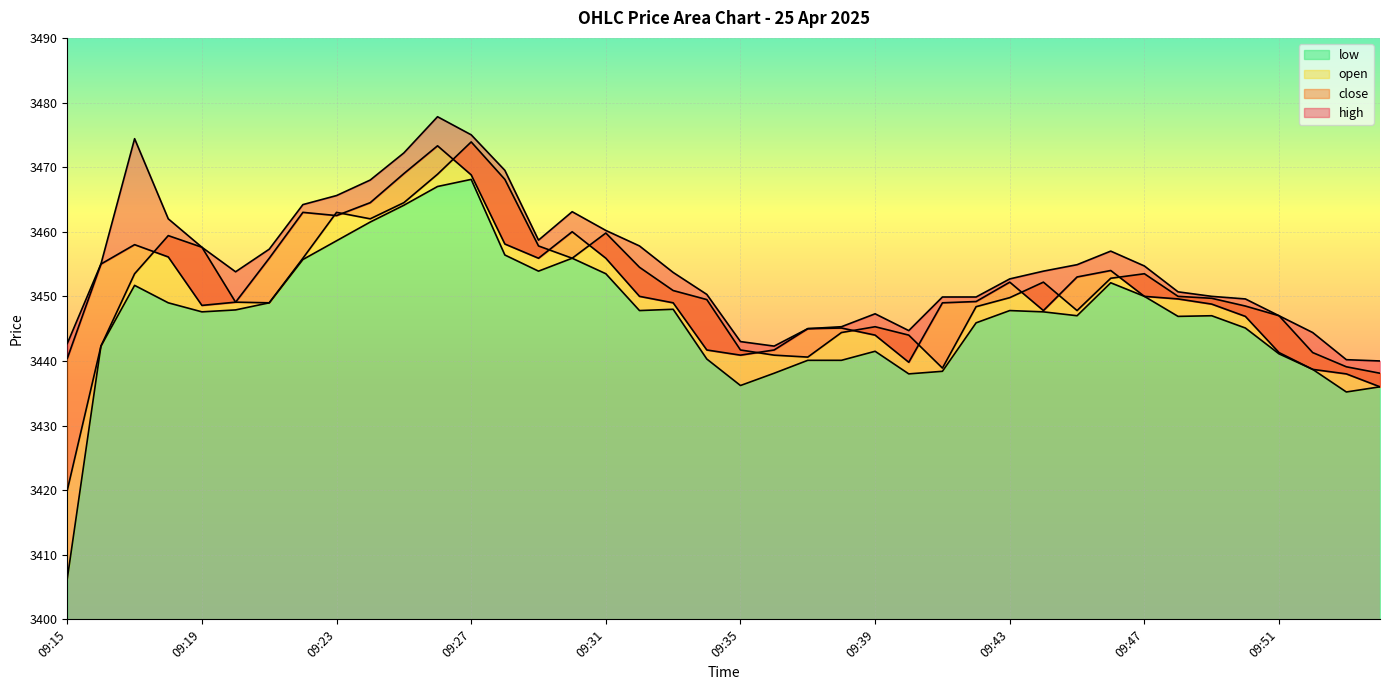

How many lines are shown in the chart?

4